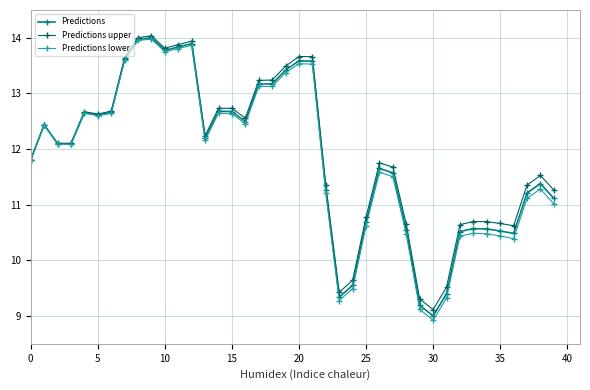

What is the maximum value for Predictions?

14.0